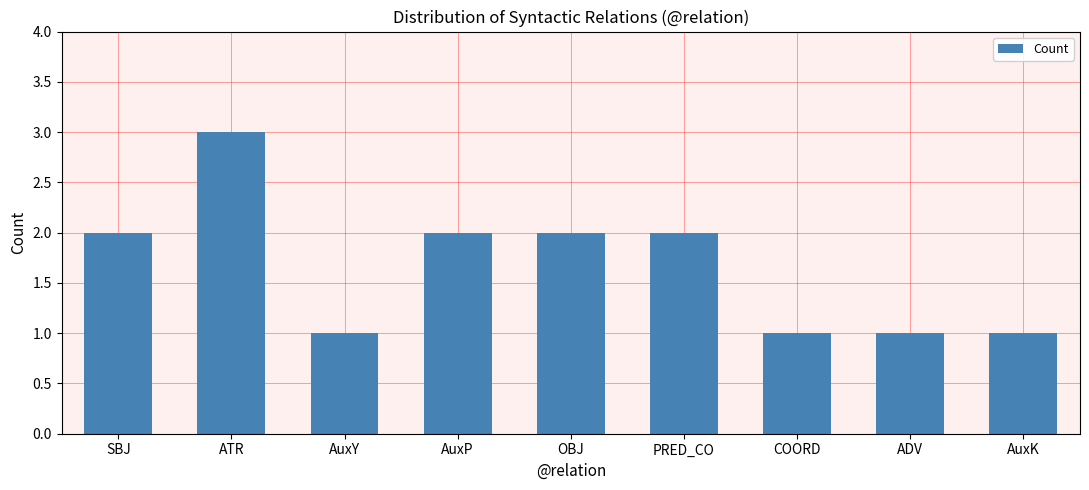

What value does the data have at AuxY?

1